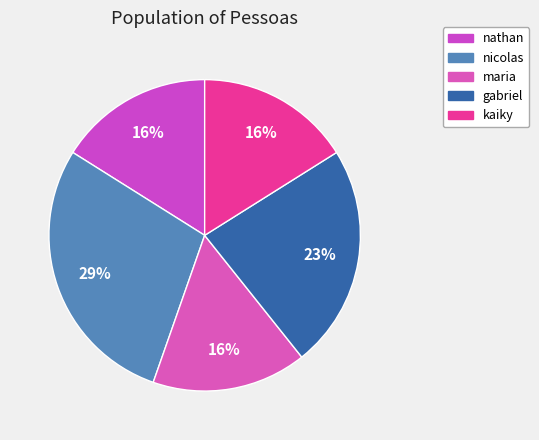

To the nearest percent, what is the combined percentage of gabriel and kaiky?

39%